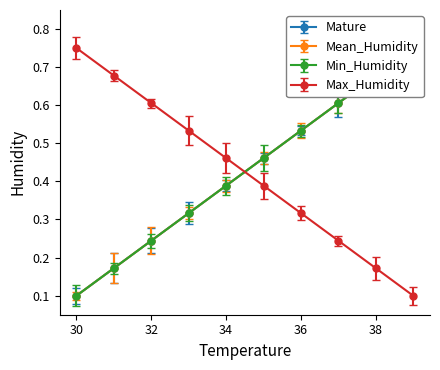

Reading right to left, list all the values displayed in this chart.

Mature: 39.0=0.8	38.0=0.7	37.0=0.6	36.0=0.5	35.0=0.5	34.0=0.4	33.0=0.3	32.0=0.2	31.0=0.2	30.0=0.1
Mean_Humidity: 39.0=0.8	38.0=0.7	37.0=0.6	36.0=0.5	35.0=0.5	34.0=0.4	33.0=0.3	32.0=0.2	31.0=0.2	30.0=0.1
Min_Humidity: 39.0=0.8	38.0=0.7	37.0=0.6	36.0=0.5	35.0=0.5	34.0=0.4	33.0=0.3	32.0=0.2	31.0=0.2	30.0=0.1
Max_Humidity: 39.0=0.1	38.0=0.2	37.0=0.2	36.0=0.3	35.0=0.4	34.0=0.5	33.0=0.5	32.0=0.6	31.0=0.7	30.0=0.8